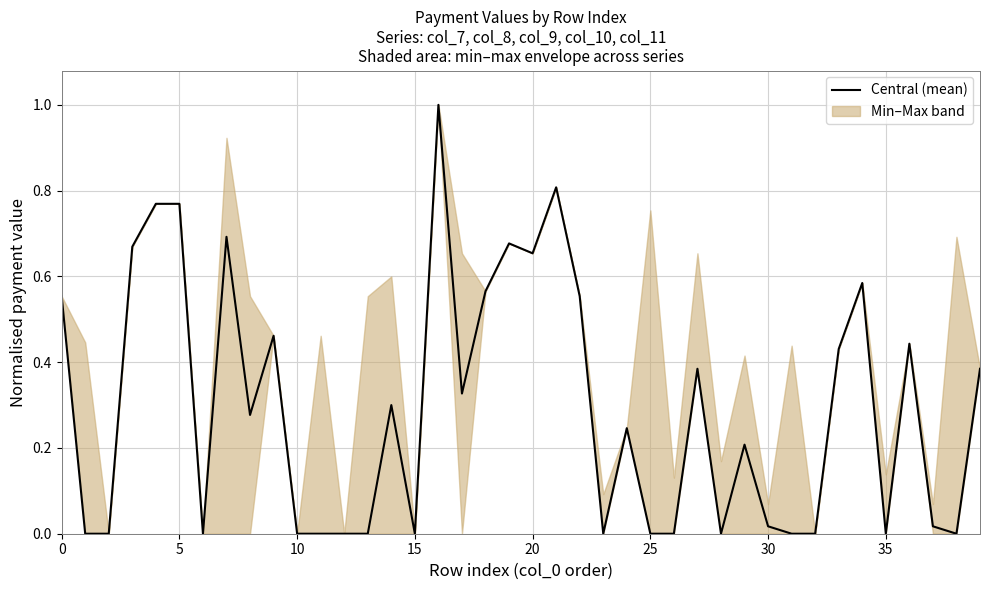

True or false: the data has more than 0 interior local peaks.

True